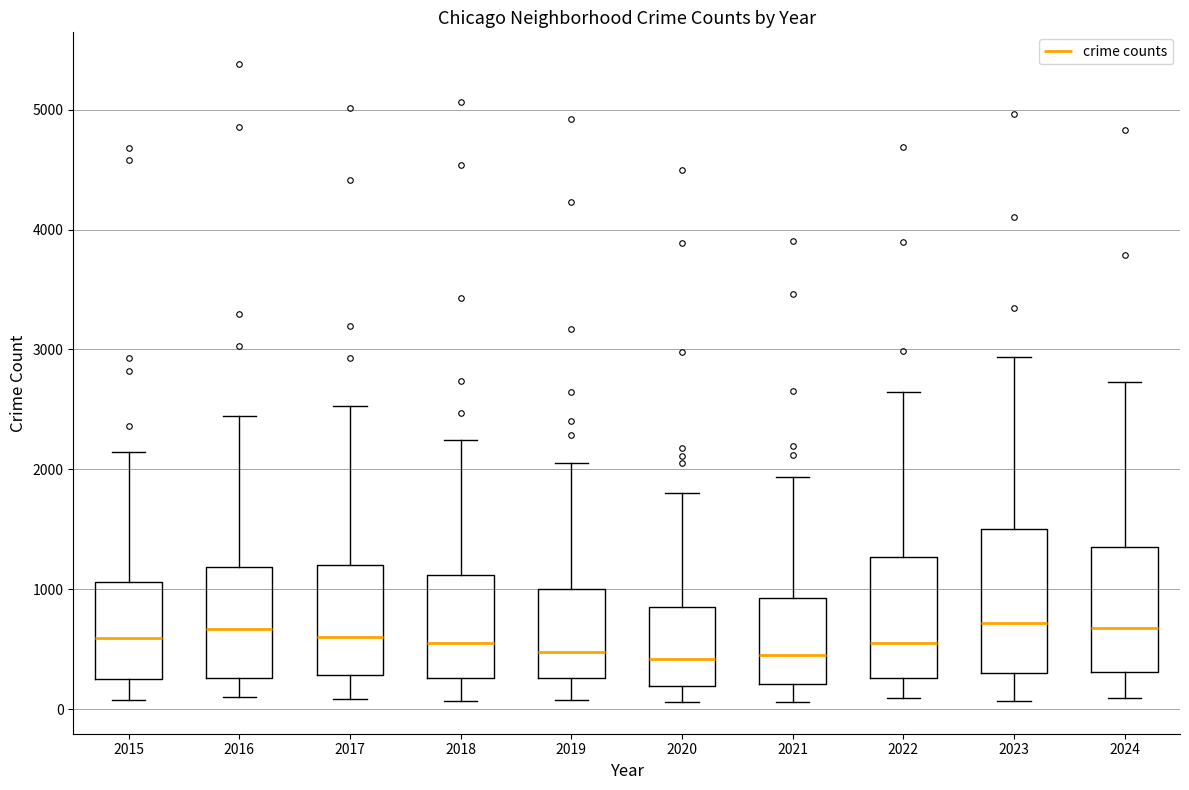

Reading left to right, read every box against the y-axis: the position of its median line, the range the box covers, and the ends of its whiskers. The values are not printed on the chart, so give them approximately, as read against the axis.

2015: median 600, box 300 to 1100, whiskers 100 to 2100
2016: median 700, box 300 to 1200, whiskers 100 to 2400
2017: median 600, box 300 to 1200, whiskers 100 to 2500
2018: median 500, box 300 to 1100, whiskers 100 to 2200
2019: median 500, box 300 to 1000, whiskers 100 to 2100
2020: median 400, box 200 to 900, whiskers 100 to 1800
2021: median 400, box 200 to 900, whiskers 100 to 1900
2022: median 600, box 300 to 1300, whiskers 100 to 2600
2023: median 700, box 300 to 1500, whiskers 100 to 2900
2024: median 700, box 300 to 1300, whiskers 100 to 2700